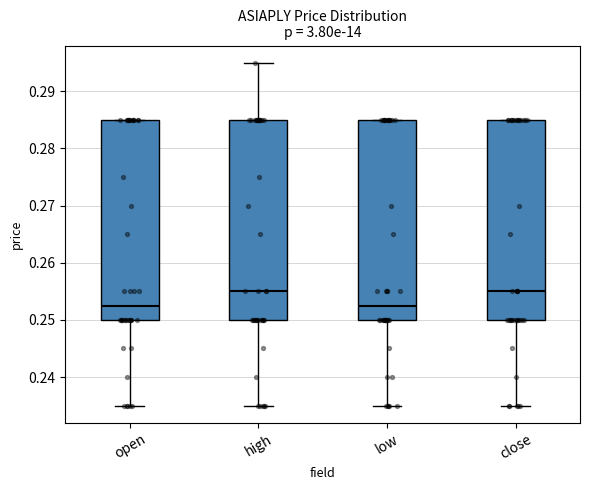

Reading left to right, transcribe this box plot: for each box, give where its median line is, the range the box spans, and where its two whiskers end, as read against the y-axis. The values are not printed on the chart, so give them approximately, as read against the axis.

open: median 0.253, box 0.250 to 0.285, whiskers 0.235 to 0.285
high: median 0.255, box 0.250 to 0.285, whiskers 0.235 to 0.295
low: median 0.253, box 0.250 to 0.285, whiskers 0.235 to 0.285
close: median 0.255, box 0.250 to 0.285, whiskers 0.235 to 0.285